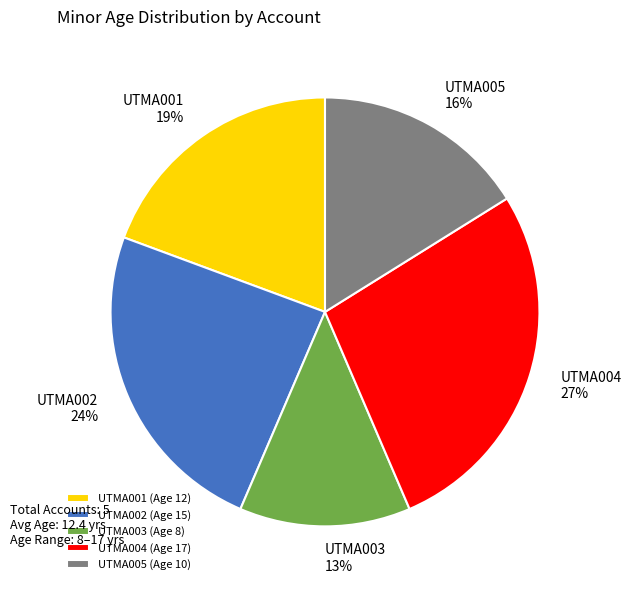

How many segments does this pie chart have?

5